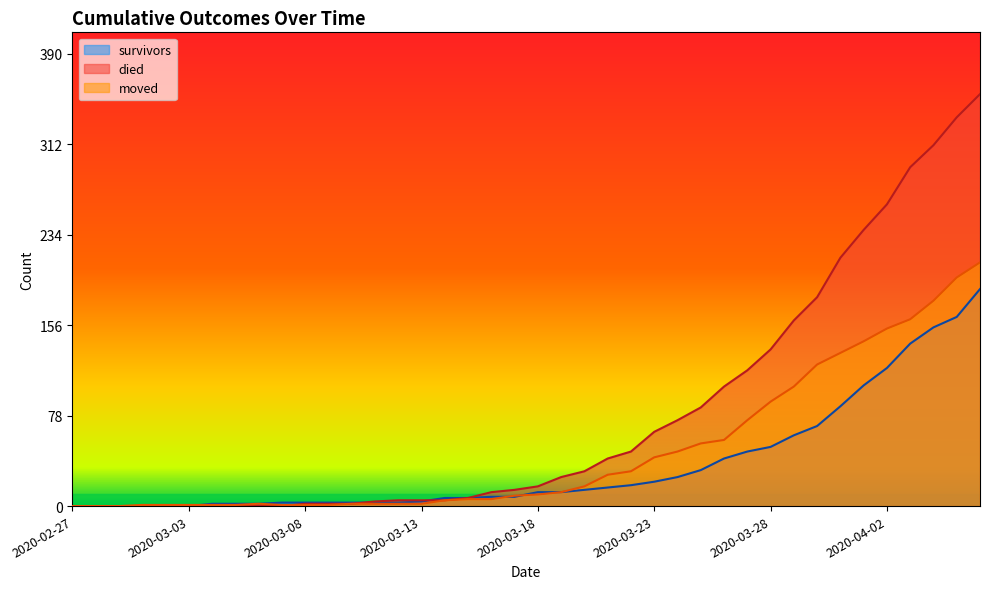

Is the value of survivors at 2020-02-28 greater than the value of died at 2020-03-05?

No